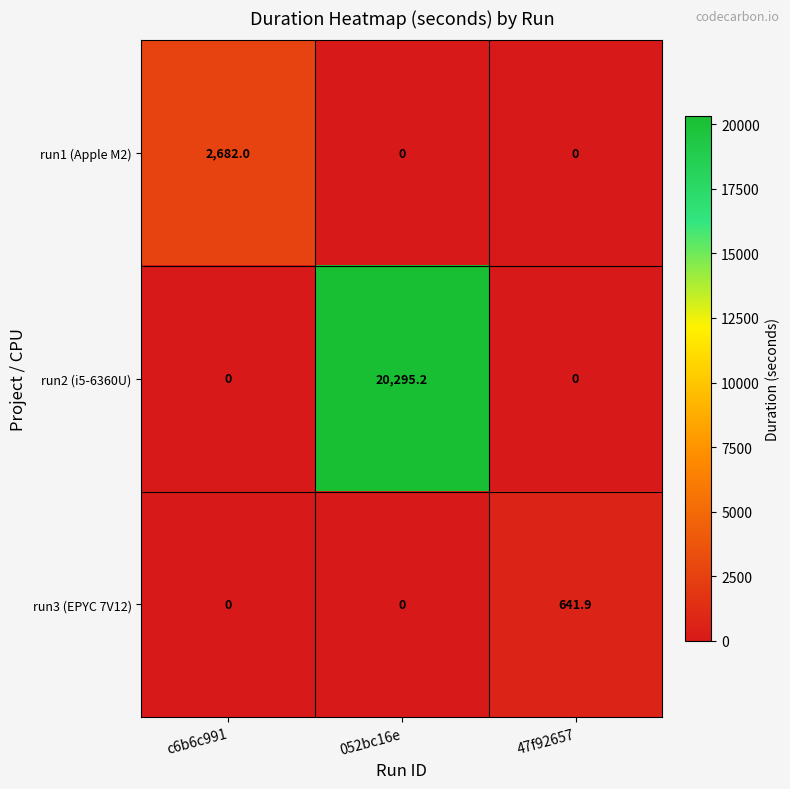

Is it true that run2 (i5-6360U) equals 0.0 at 47f92657?

True